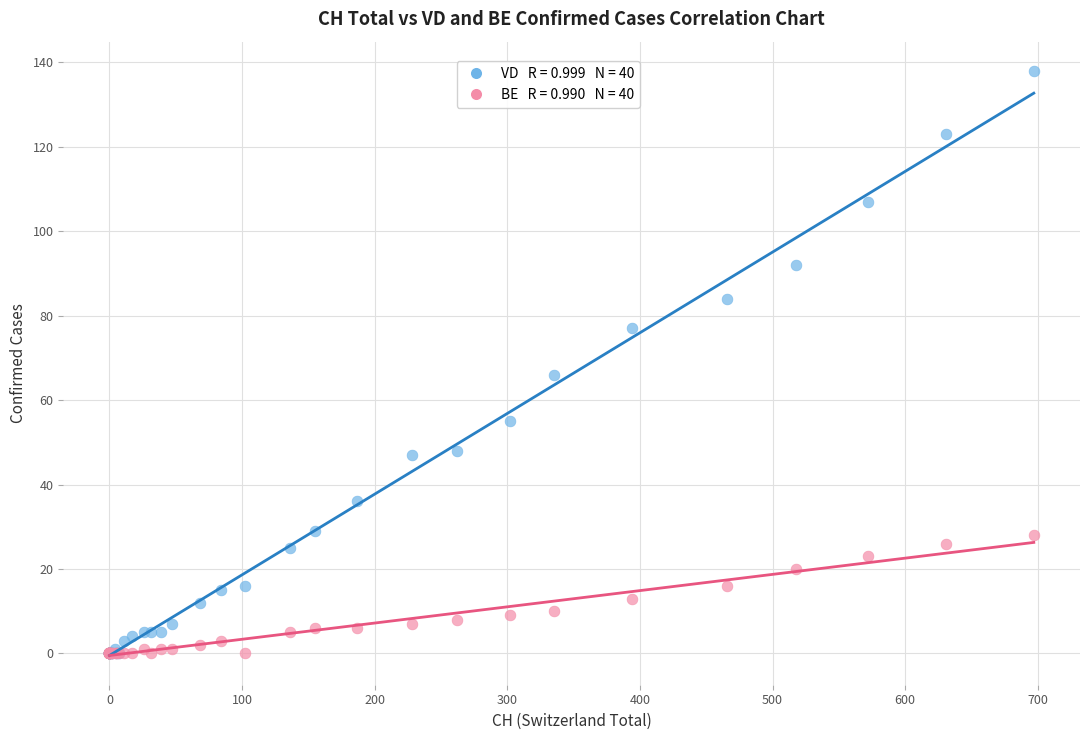

Across all series, what Y value is closest to 69?

66